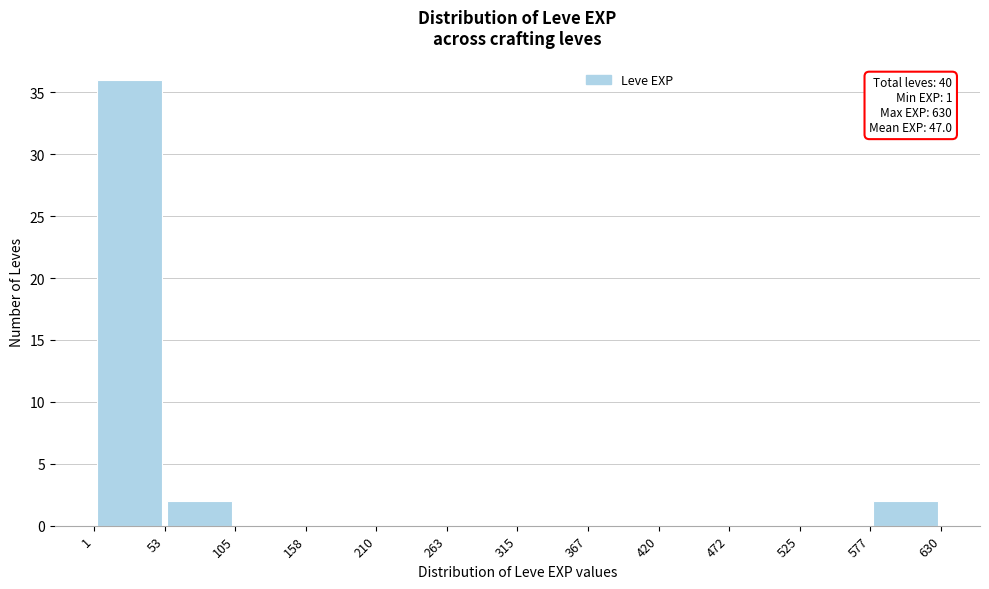

Which range on the x-axis has the tallest bar?

1 to 53